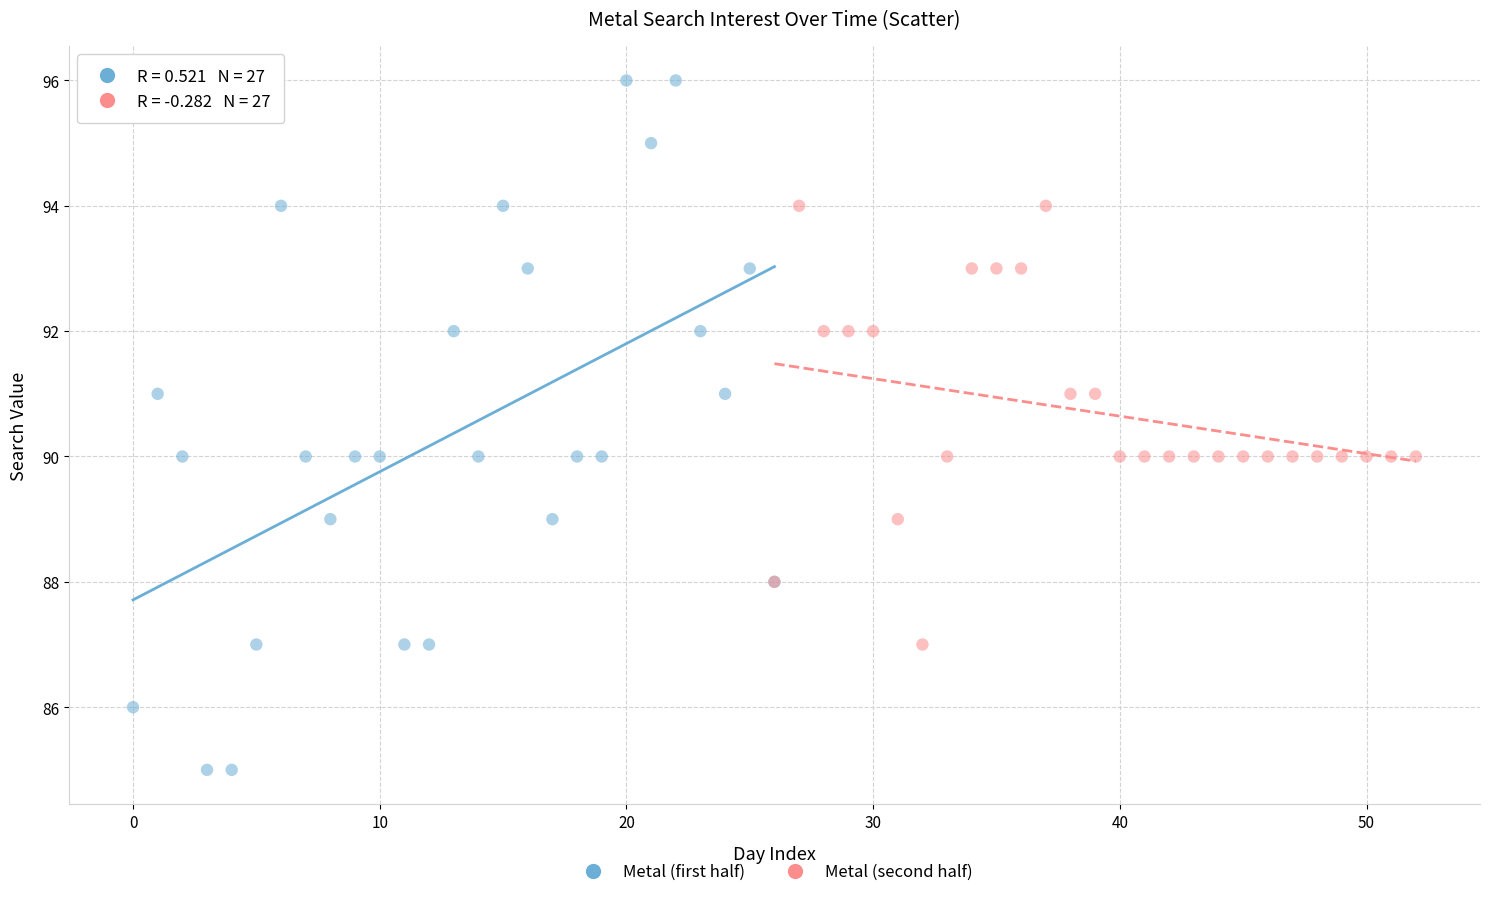

Which series has the widest spread of Y values?

Metal (first half)